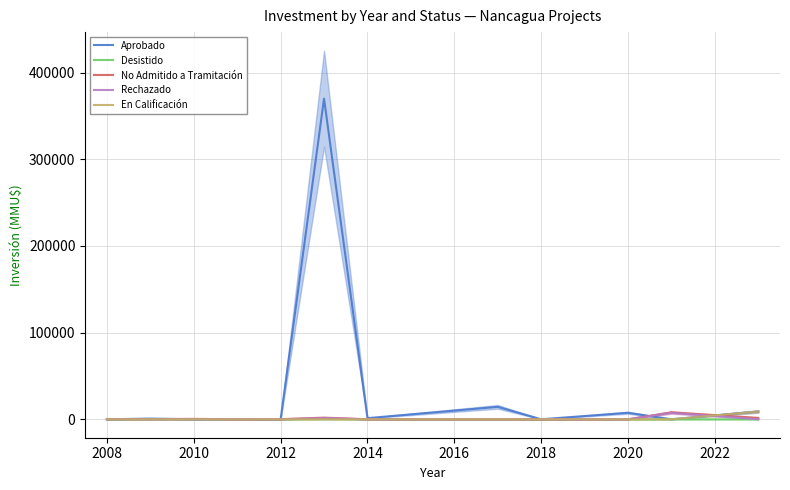

True or false: Aprobado and Desistido cross at least once.

True